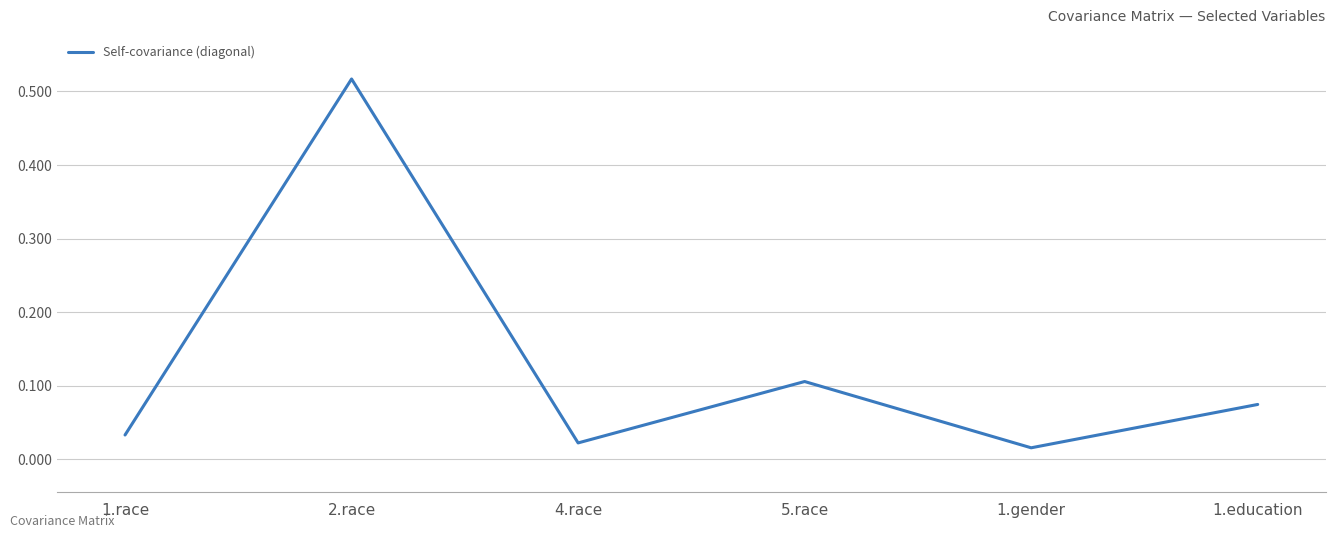

What position from the right is 1.race?

6